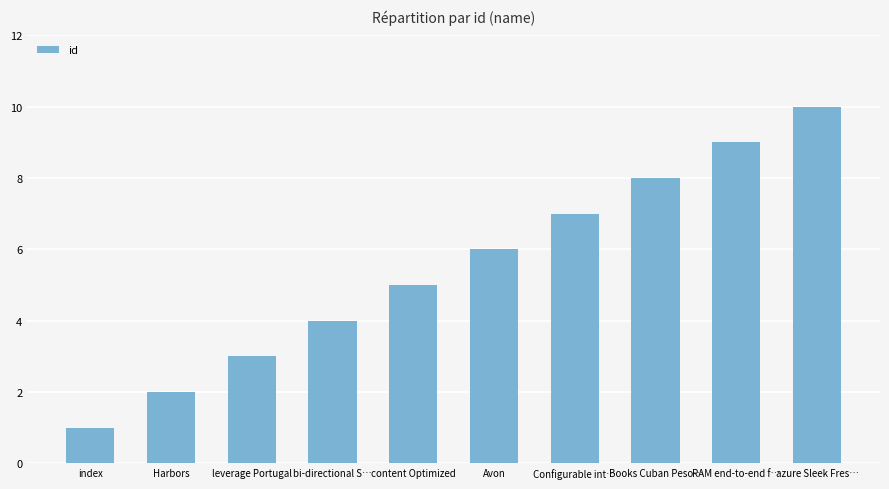

What position from the left is index?

1